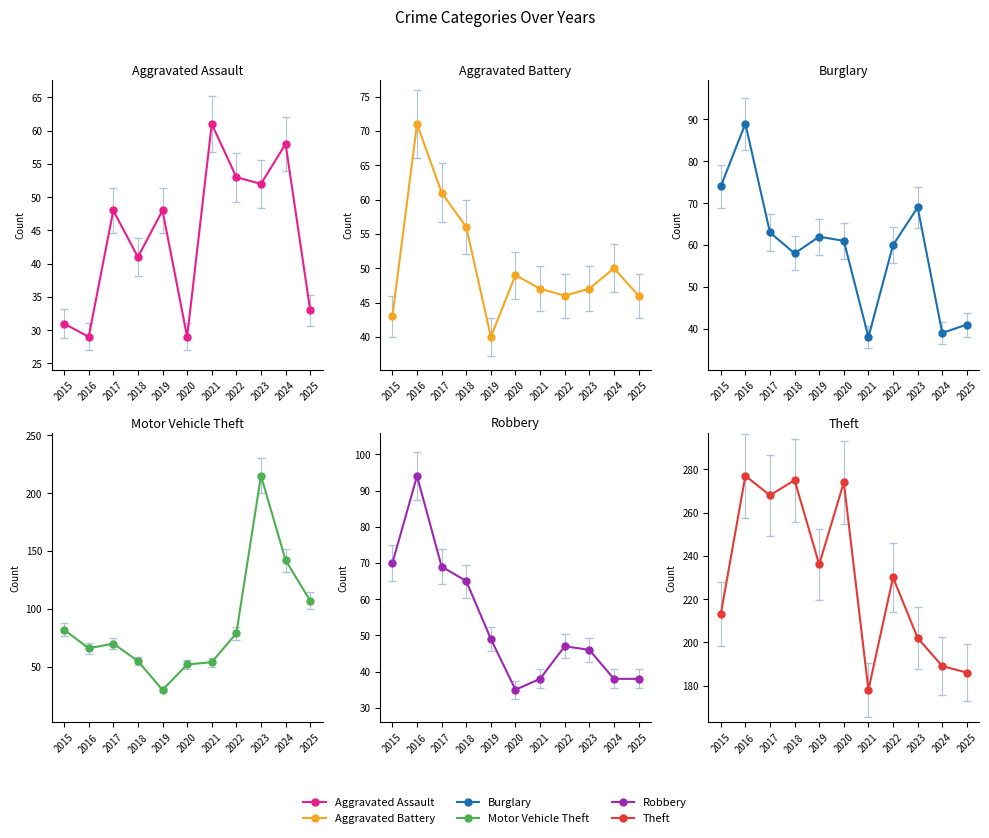

What is the difference between the highest and lowest values at 2016?

250.0